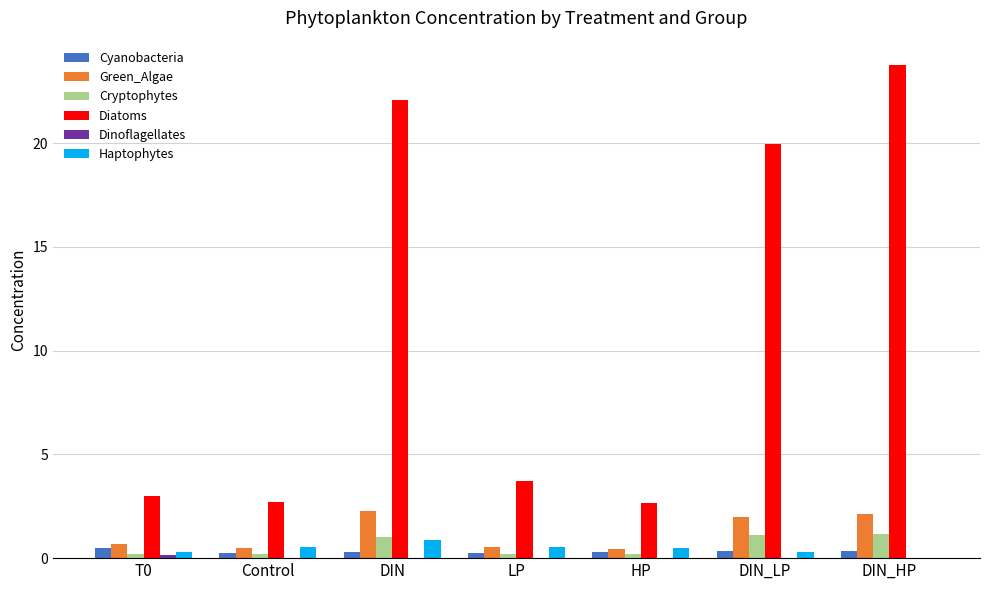

Which series changed the most between DIN and DIN_LP?

Diatoms